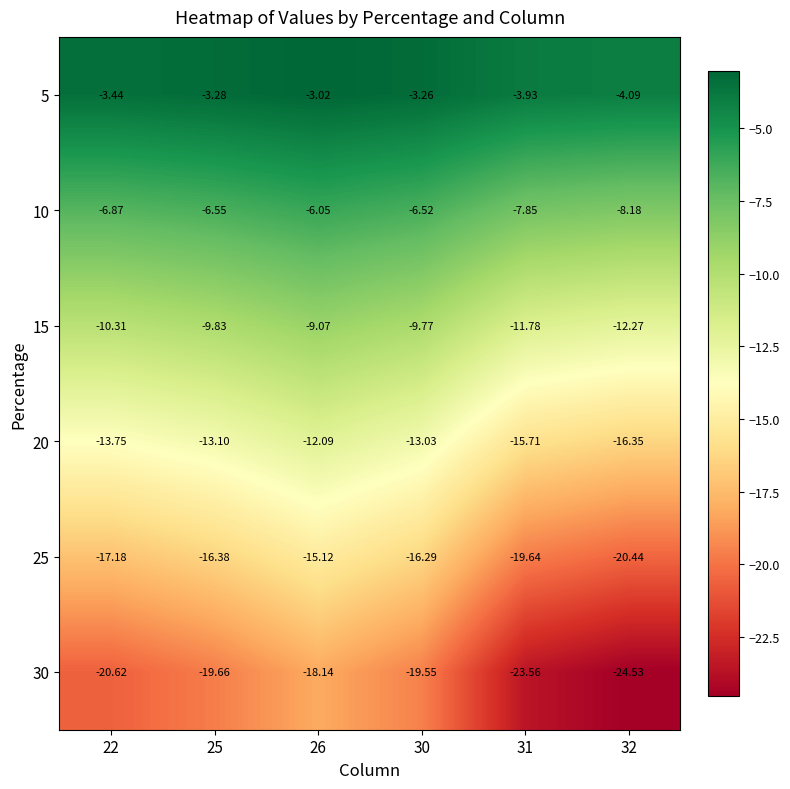

What is the total value across all series at 32?

-85.9